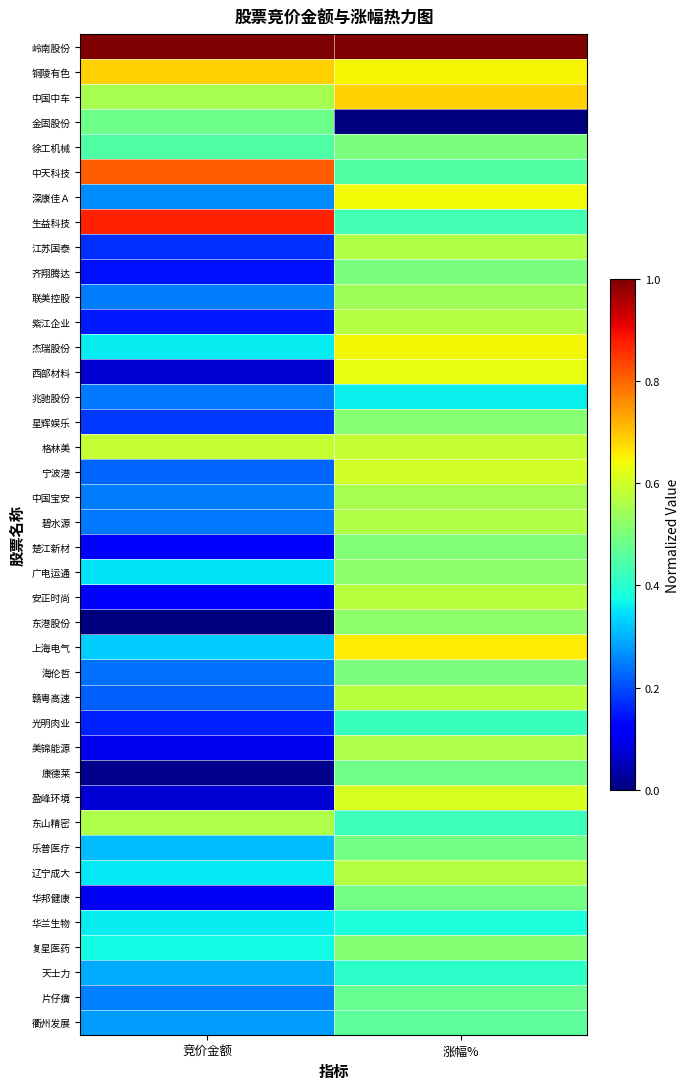

How many series are shown in this chart?

40